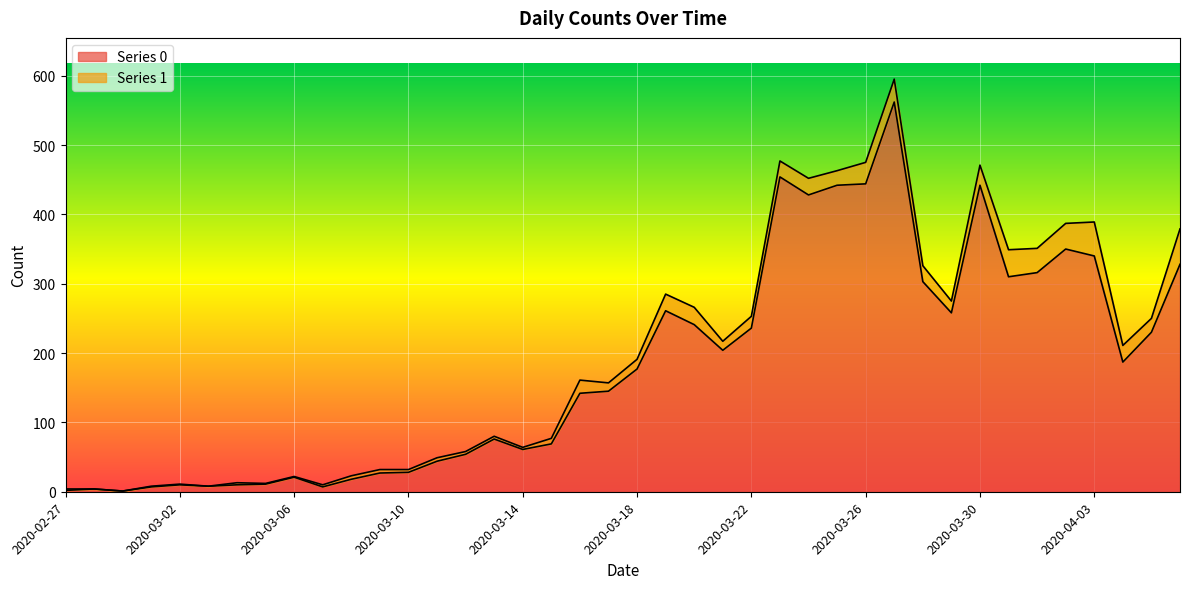

Rank the categories by value from lowest to highest.

2020-02-29, 2020-02-27, 2020-02-28, 2020-03-01, 2020-03-07, 2020-03-03, 2020-03-02, 2020-03-04, 2020-03-05, 2020-03-08, 2020-03-06, 2020-03-09, 2020-03-10, 2020-03-11, 2020-03-12, 2020-03-14, 2020-03-15, 2020-03-13, 2020-03-16, 2020-03-17, 2020-03-18, 2020-04-04, 2020-03-21, 2020-04-05, 2020-03-22, 2020-03-20, 2020-03-29, 2020-03-19, 2020-03-28, 2020-03-31, 2020-04-01, 2020-04-06, 2020-04-03, 2020-04-02, 2020-03-24, 2020-03-25, 2020-03-30, 2020-03-26, 2020-03-23, 2020-03-27